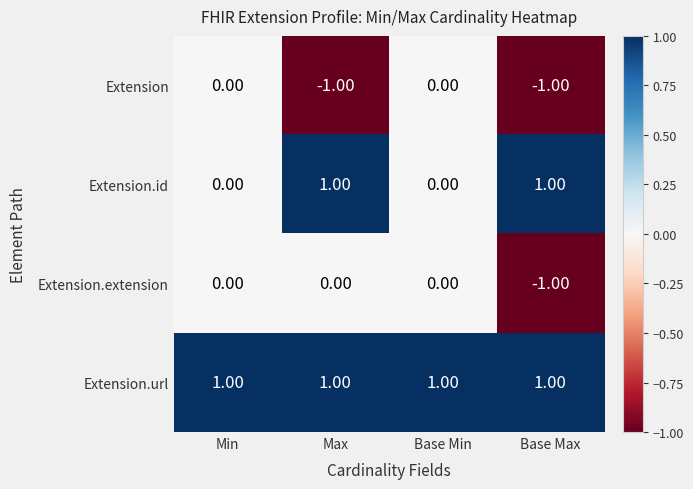

What is the spread (max minus min) of values at Base Max?

2